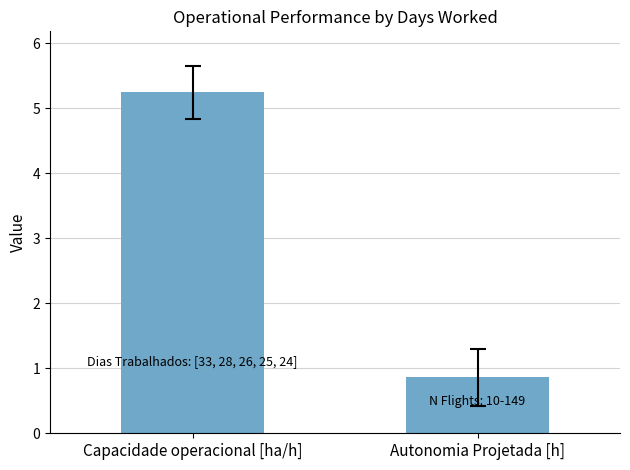

True or false: the data shows 0.9 at Autonomia Projetada [h].

True